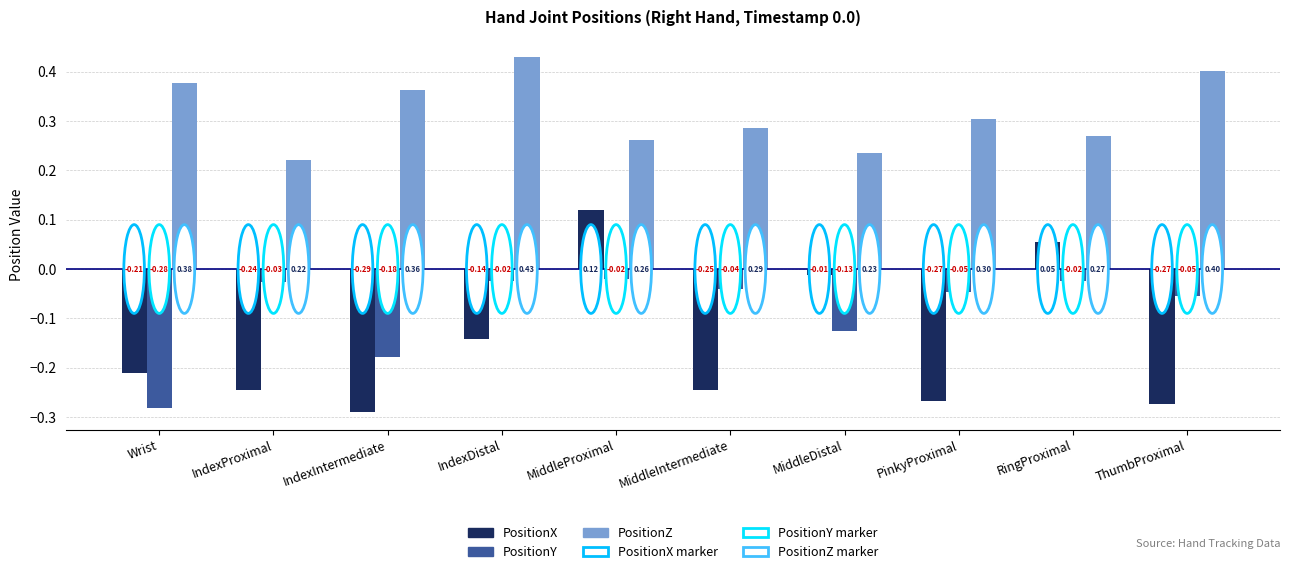

Where is PositionZ nearest to the value 0?

IndexProximal